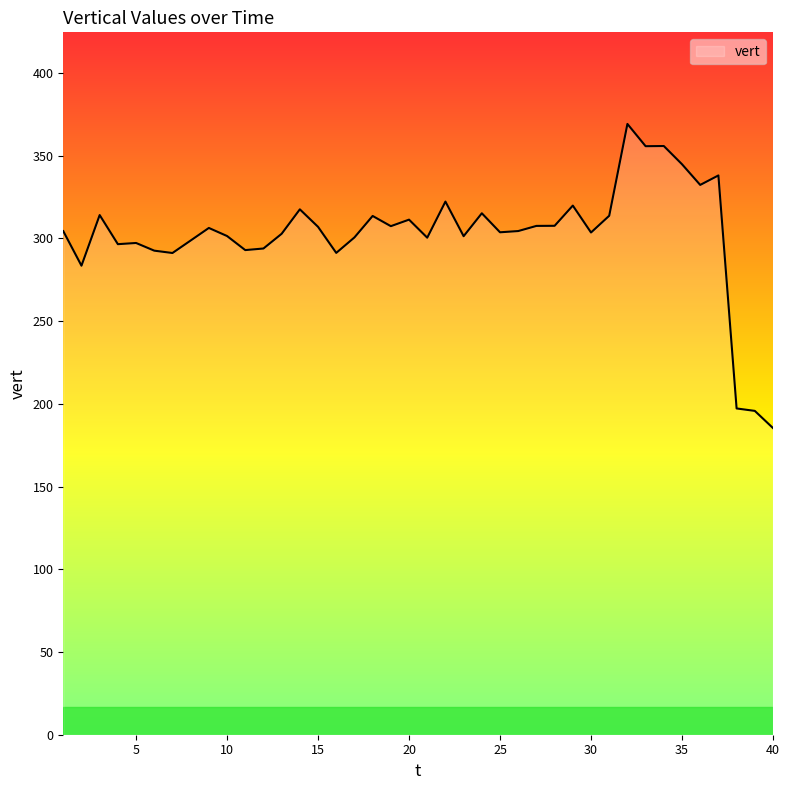

What is the difference between the maximum and minimum values?

183.8